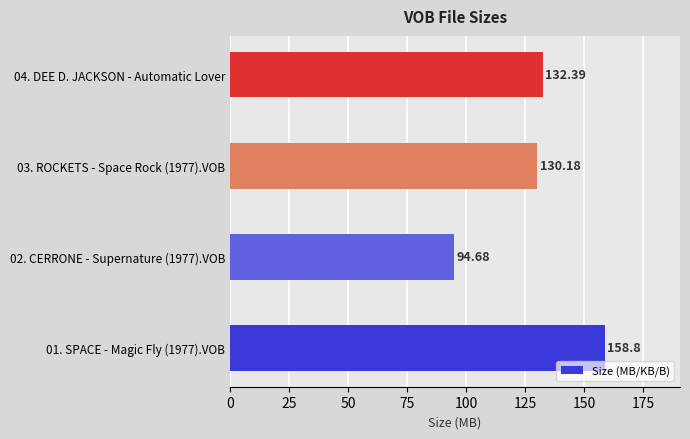

Does the chart contain stacked bars?

No